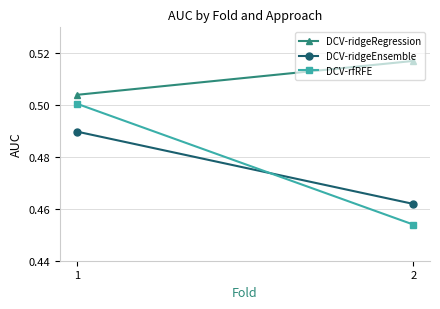

Between 1 and 2, which is larger?

2